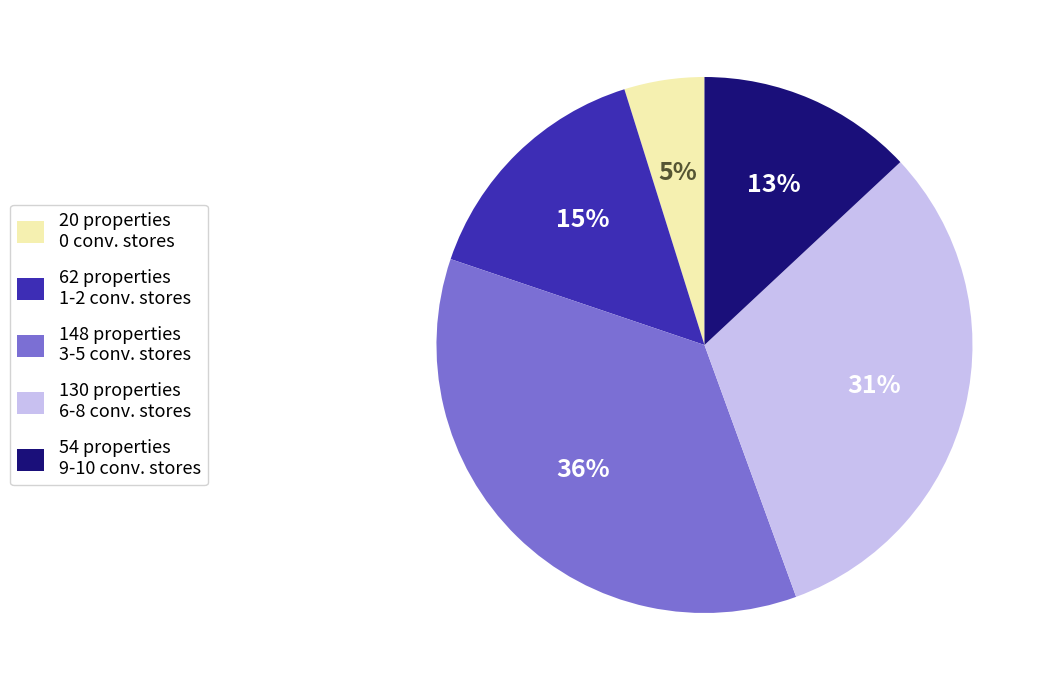

Is it true that 148 properties 3-5 conv. stores is 43% of the pie?

False